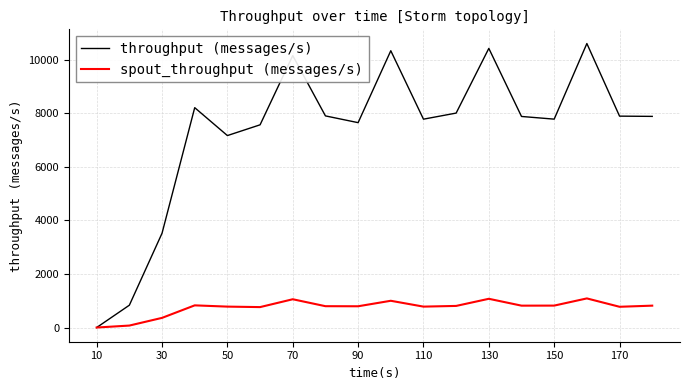

Which series has the widest spread of values?

throughput (messages/s)